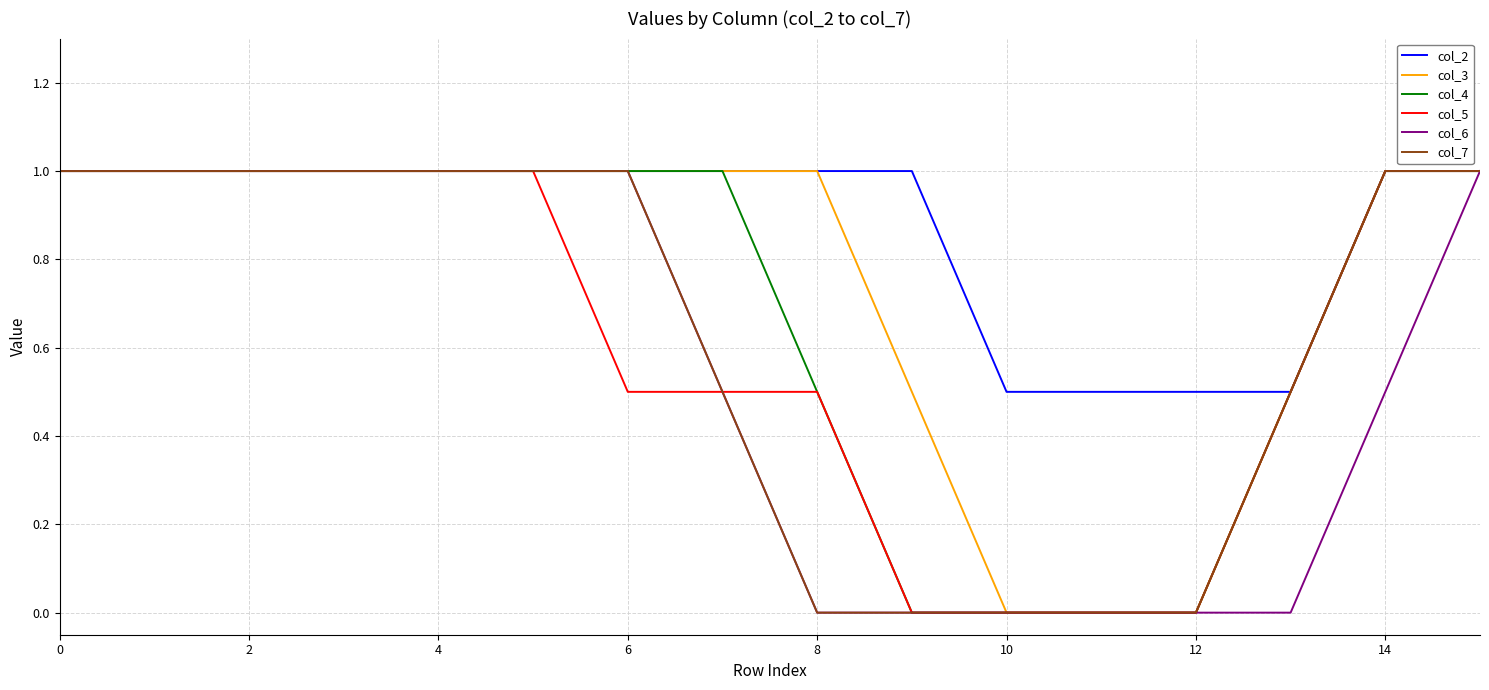

Is this an area chart (filled region under the line)?

No